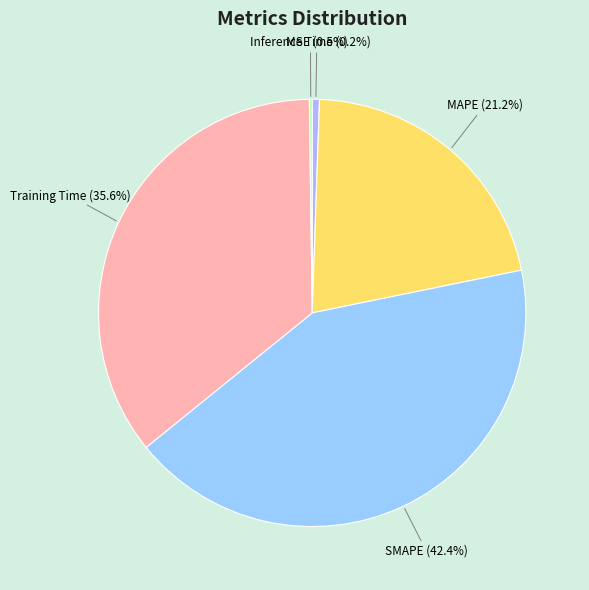

Is it true that SMAPE is 42% of the pie?

True